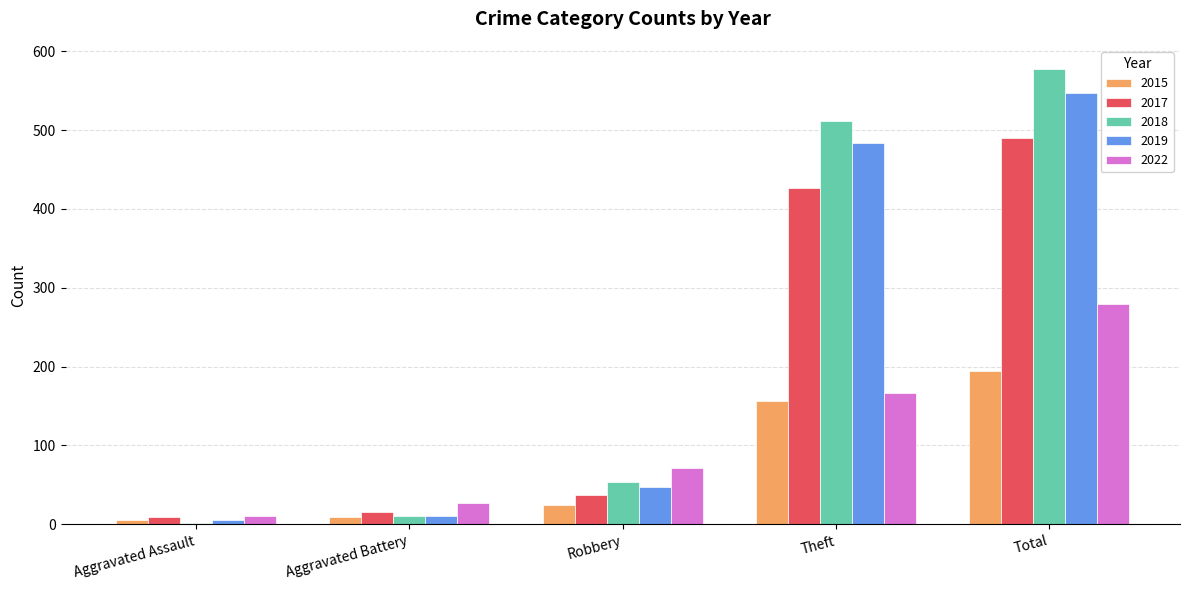

What is the sum of all 2015 values?

388